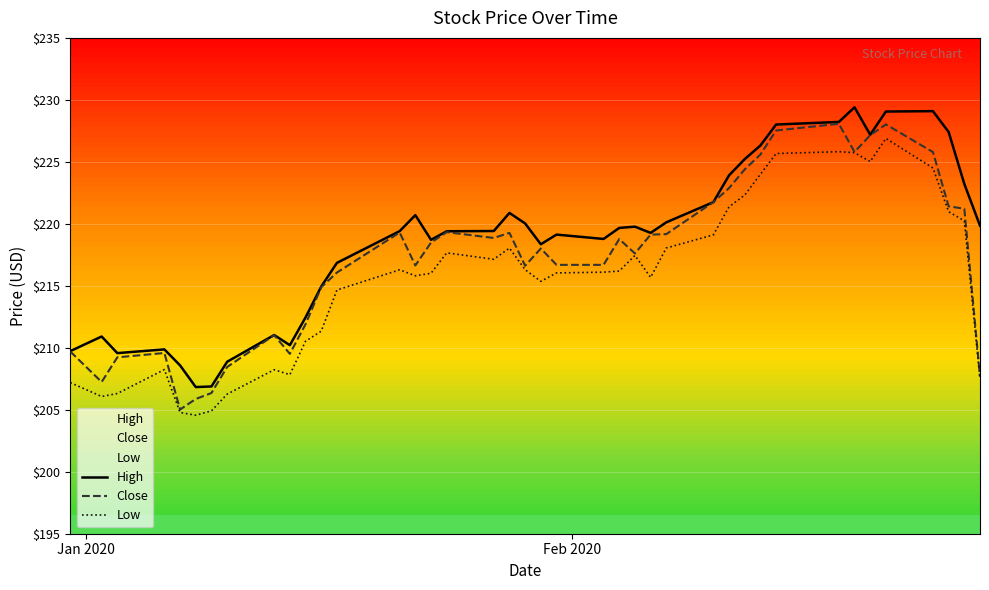

What is the maximum value shown in the chart?

229.4